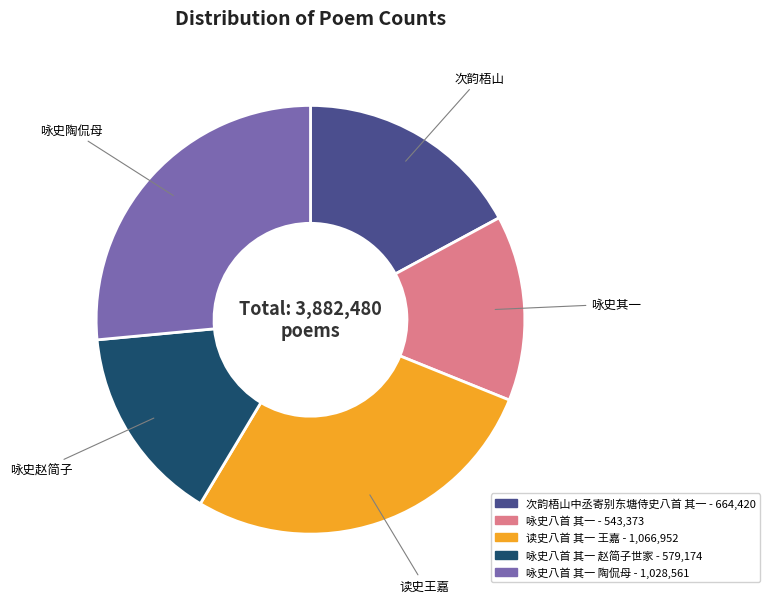

Is it true that 读史王嘉 is 27% of the pie?

True